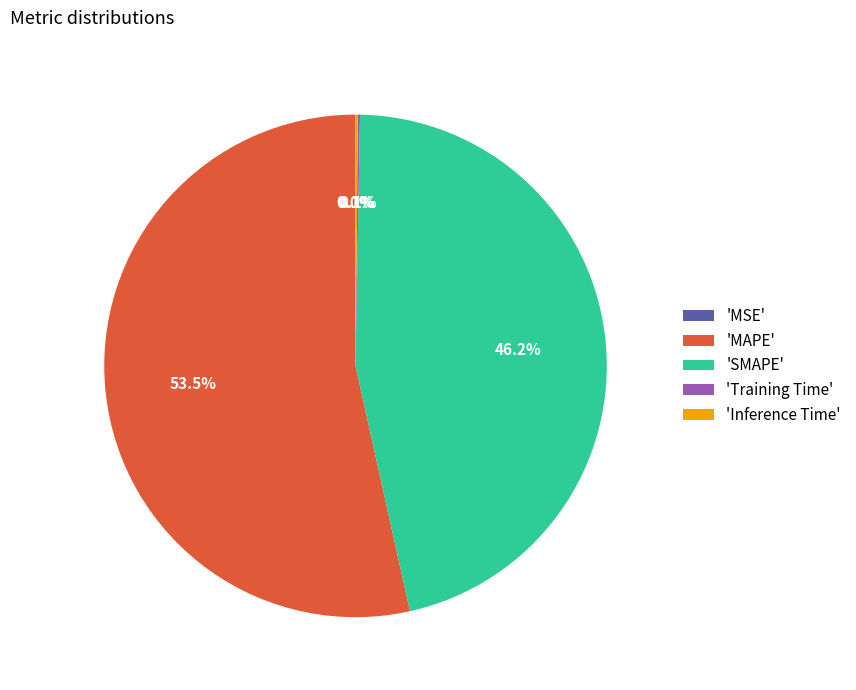

Which category has the biggest portion of the pie?

'MAPE'